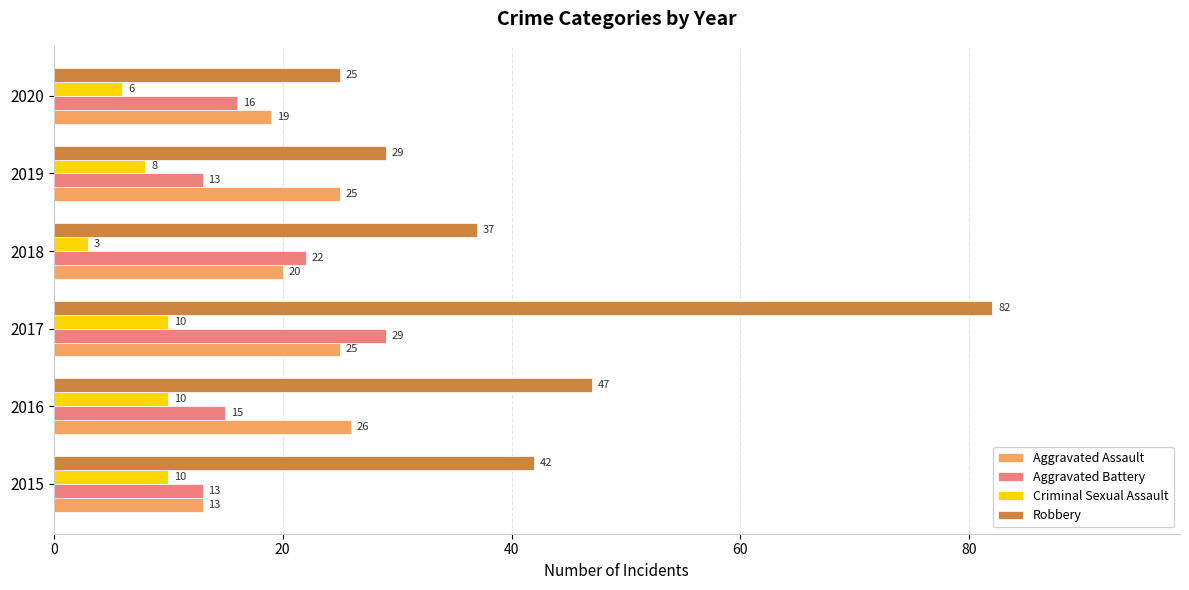

What is the average value of the Robbery series?

44